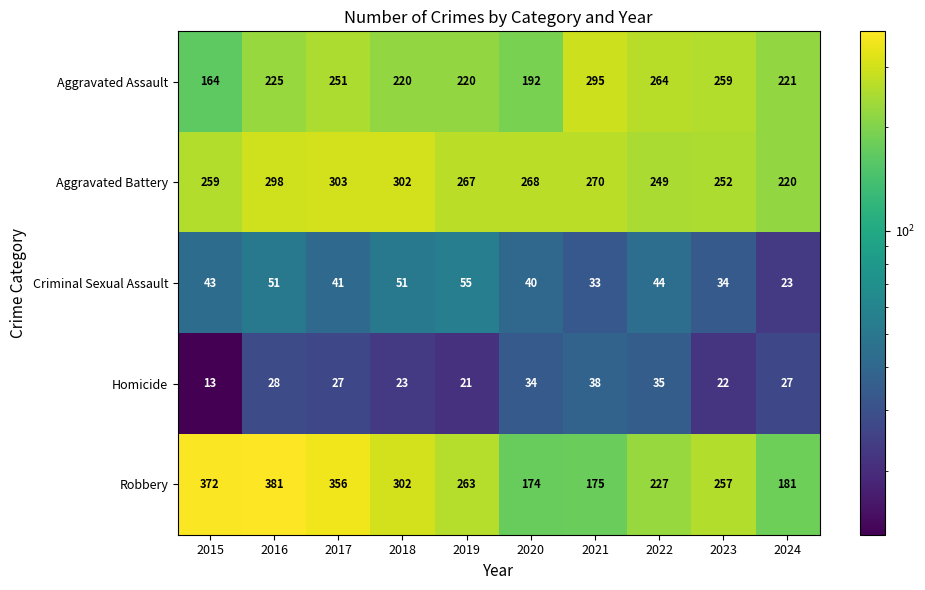

What is the smallest value displayed?

13